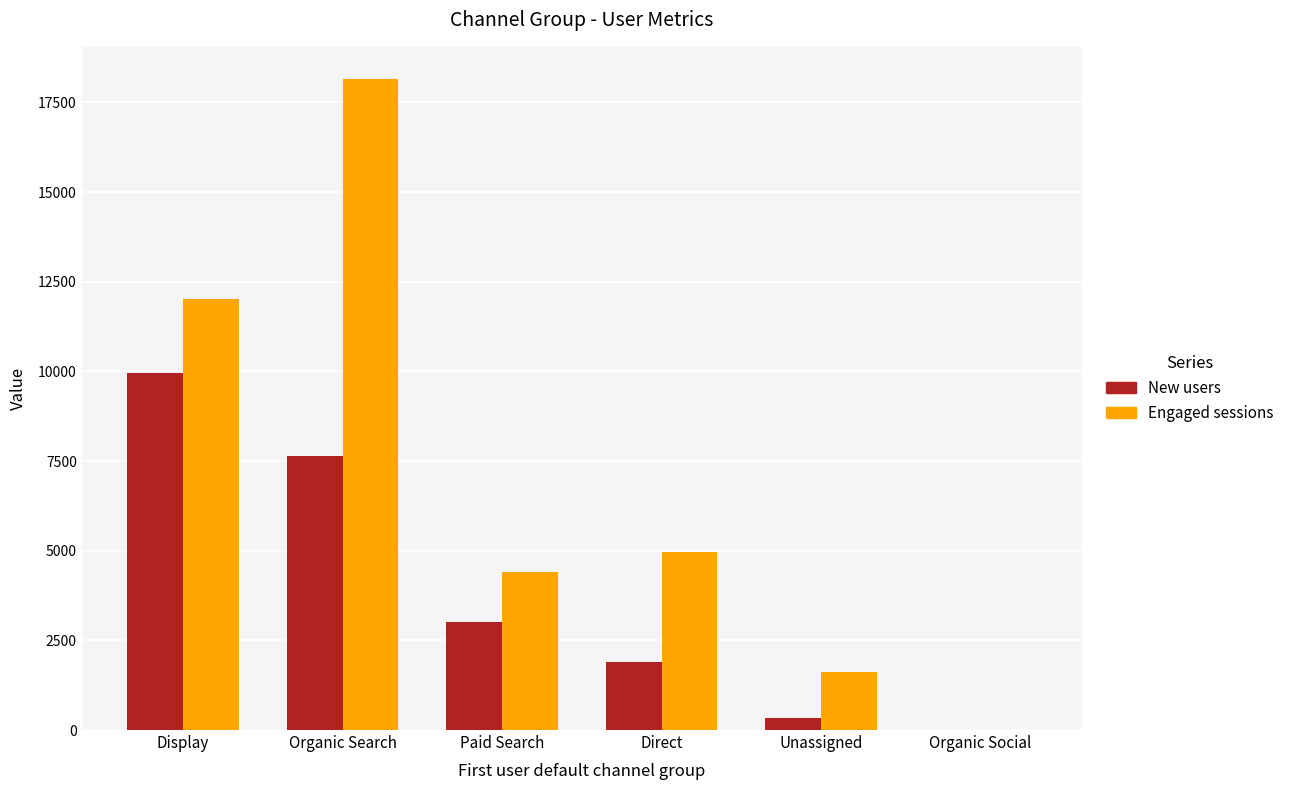

How many groups of bars are there?

6